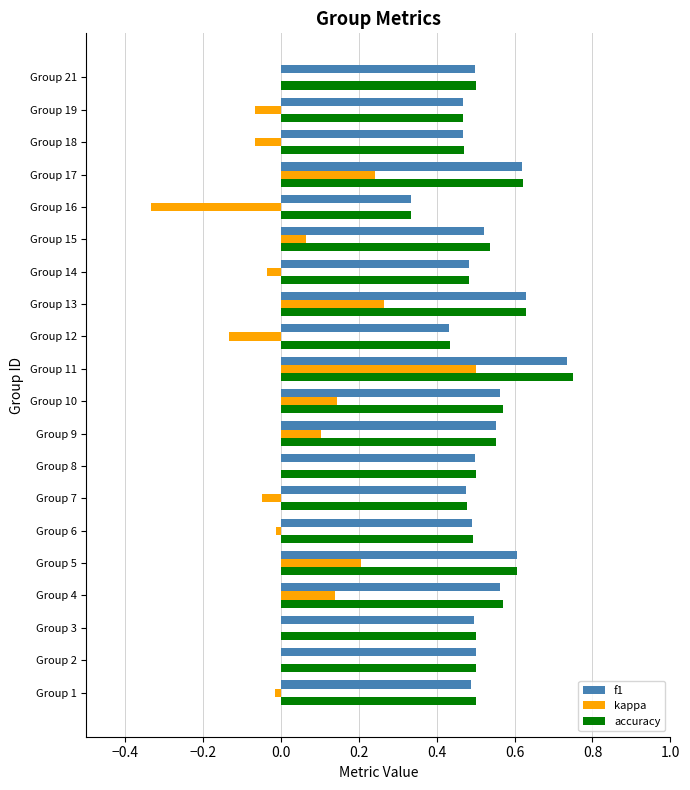

Between Group 3 and Group 11, which series saw the biggest shift?

kappa